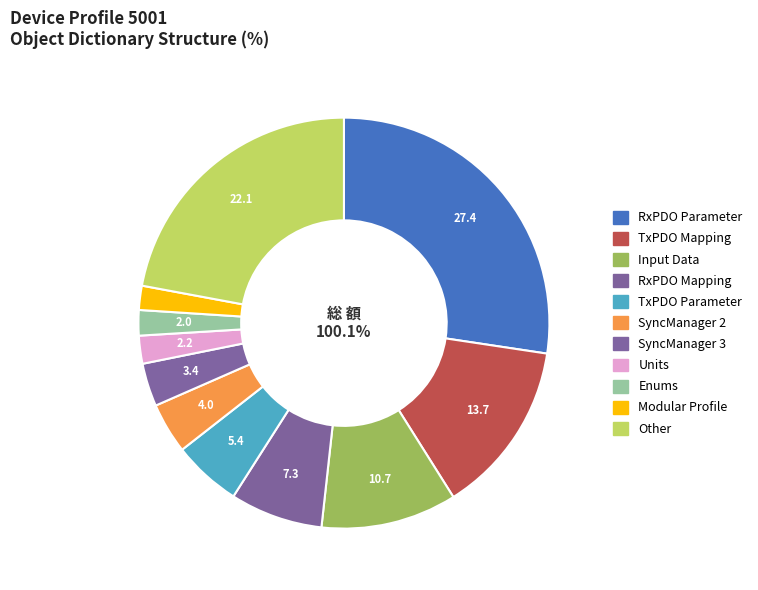

Which slice is the smallest?

Modular Profile